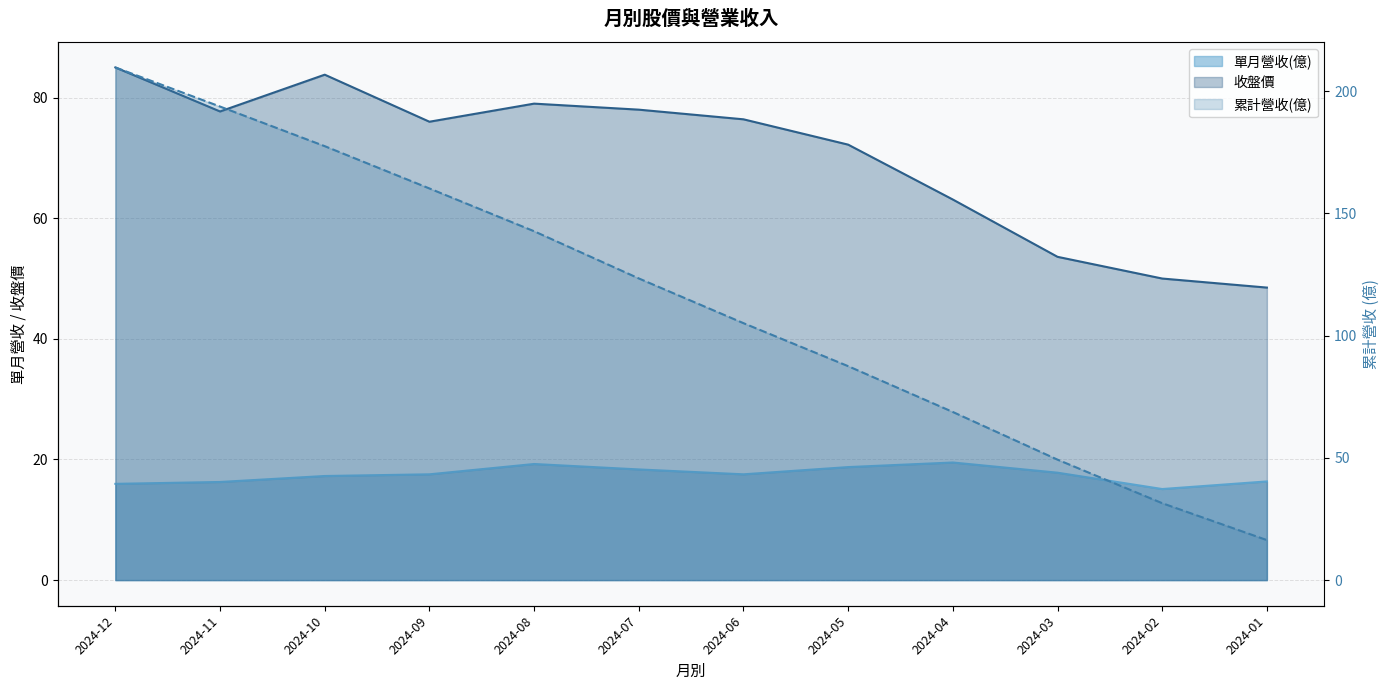

Reading left to right, extract all data points from this chart.

單月營收(億): 2024-12=16.0	2024-11=16.3	2024-10=17.3	2024-09=17.5	2024-08=19.2	2024-07=18.4	2024-06=17.5	2024-05=18.7	2024-04=19.5	2024-03=17.8	2024-02=15.1	2024-01=16.4
累計營收(億): 2024-12=209.7	2024-11=193.7	2024-10=177.5	2024-09=160.2	2024-08=142.7	2024-07=123.4	2024-06=105.1	2024-05=87.5	2024-04=68.8	2024-03=49.3	2024-02=31.5	2024-01=16.4
收盤價: 2024-12=85.0	2024-11=77.7	2024-10=83.8	2024-09=76.0	2024-08=79.0	2024-07=78.0	2024-06=76.4	2024-05=72.2	2024-04=63.1	2024-03=53.6	2024-02=50.0	2024-01=48.5